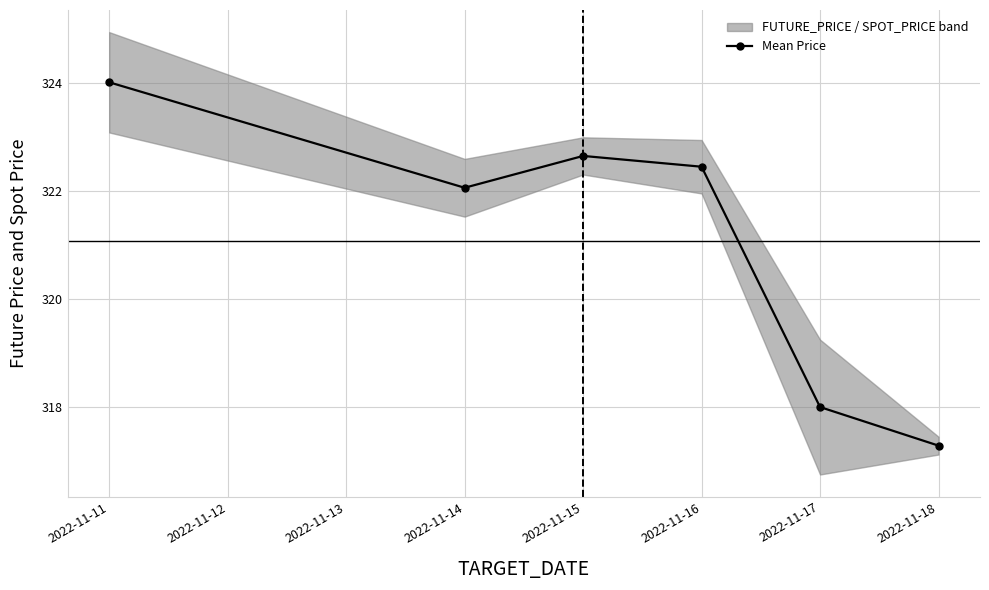

Where is the first local maximum for Mean Price?

2022-11-15